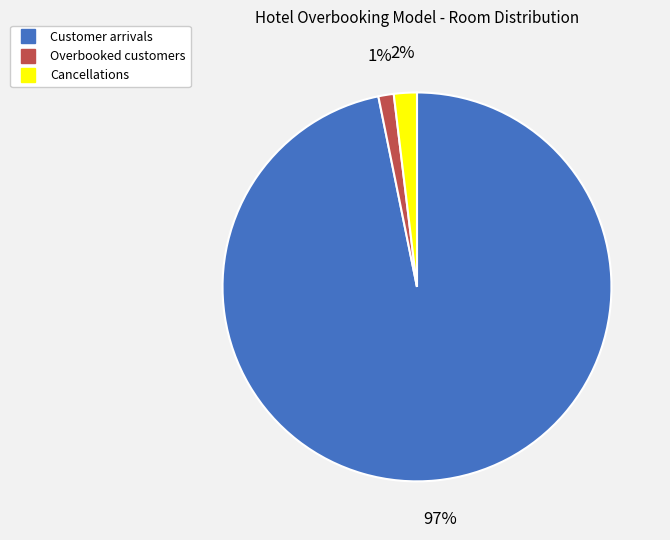

What percentage is the Customer arrivals slice, to the nearest percent?

97%